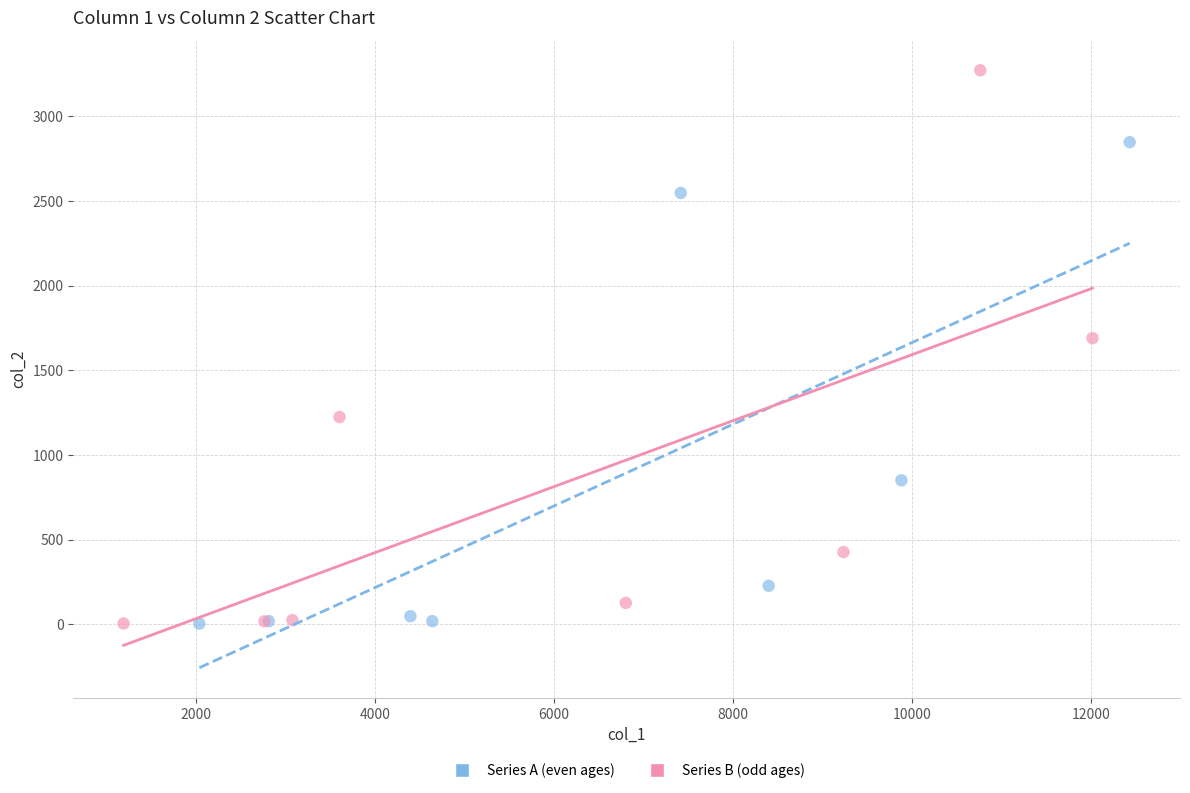

Which series contains the highest Y value?

Series B (odd ages)